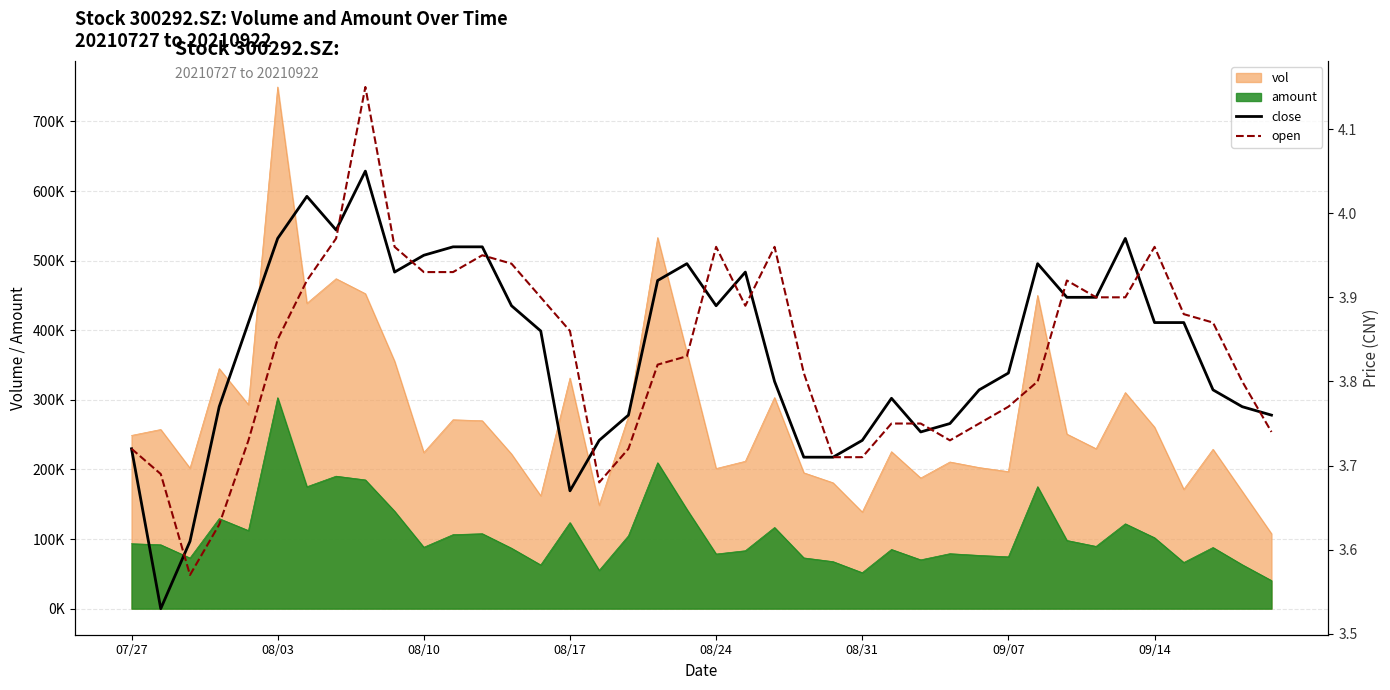

Is it true that open equals 6.4 at 07/27?

False